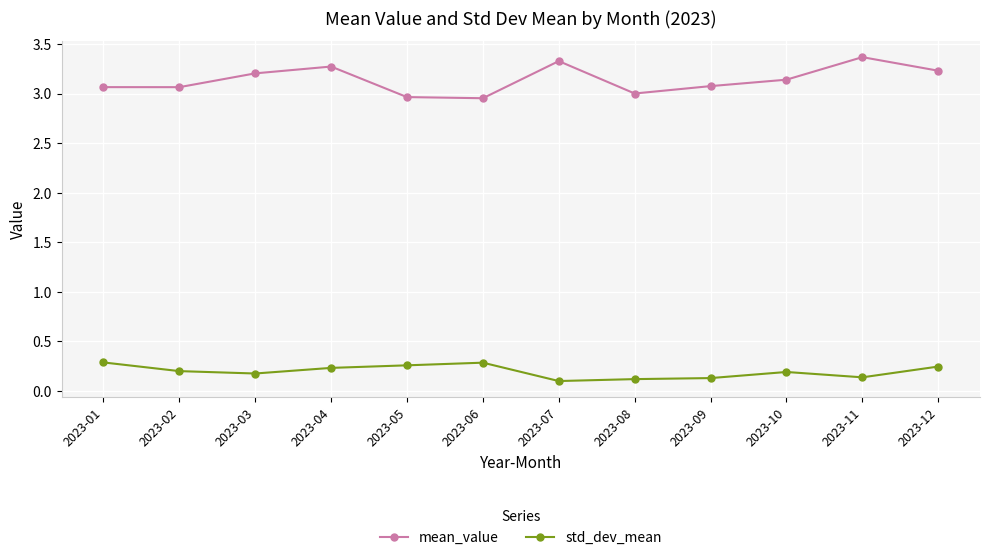

List the series in order of their overall mean, highest first.

mean_value, std_dev_mean